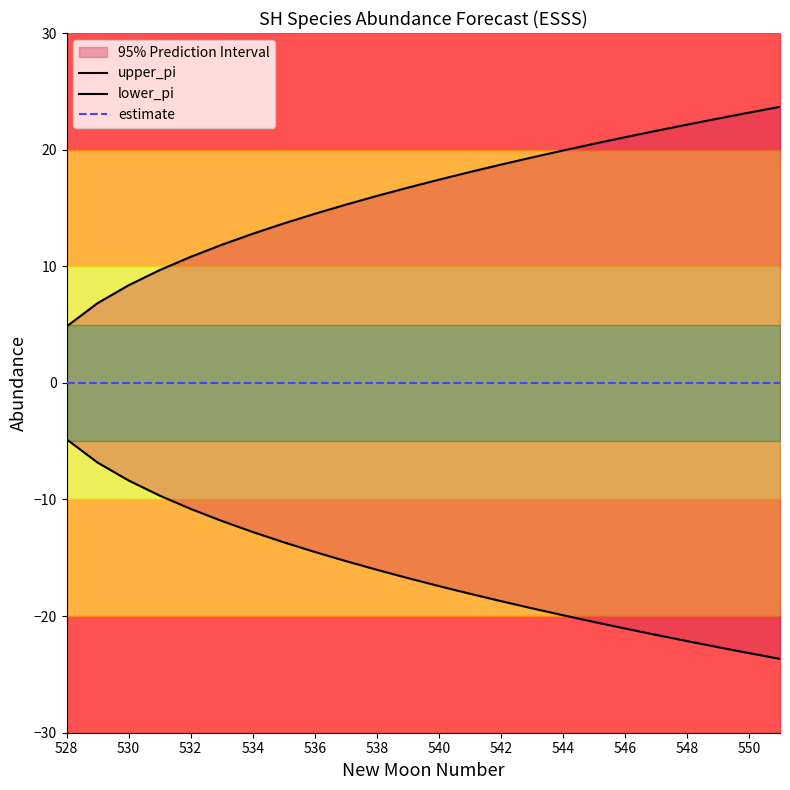

True or false: estimate has a value of 0.0 at 15.

True